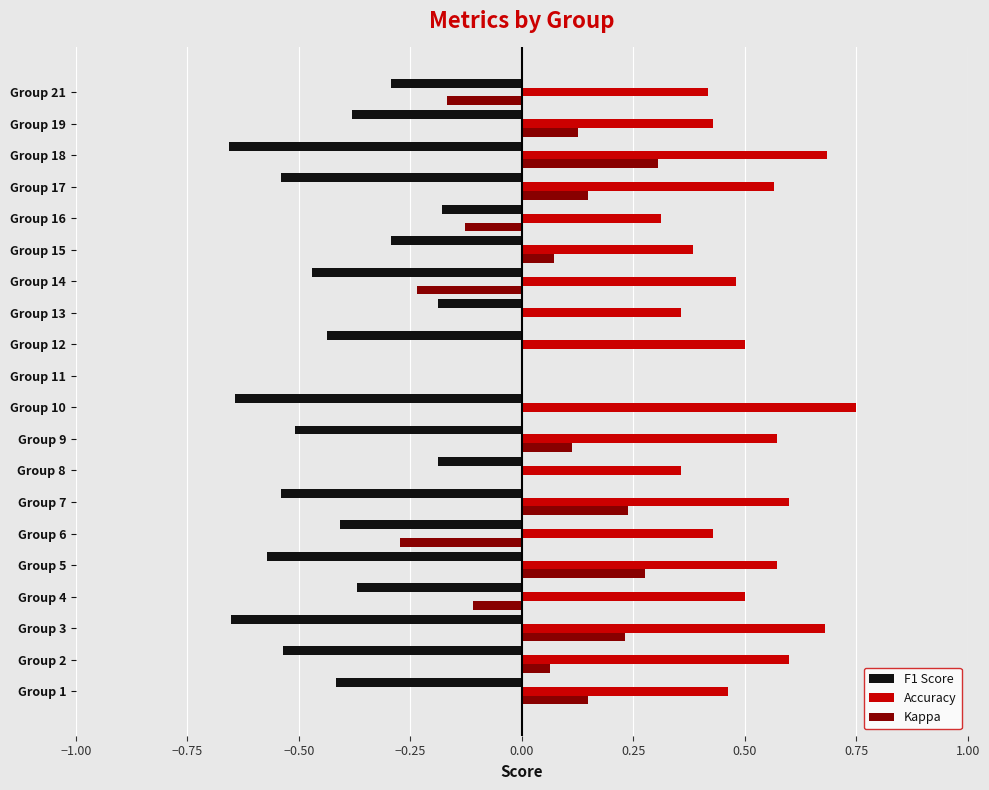

Is the value of Kappa at Group 2 greater than the value of Accuracy at Group 6?

No